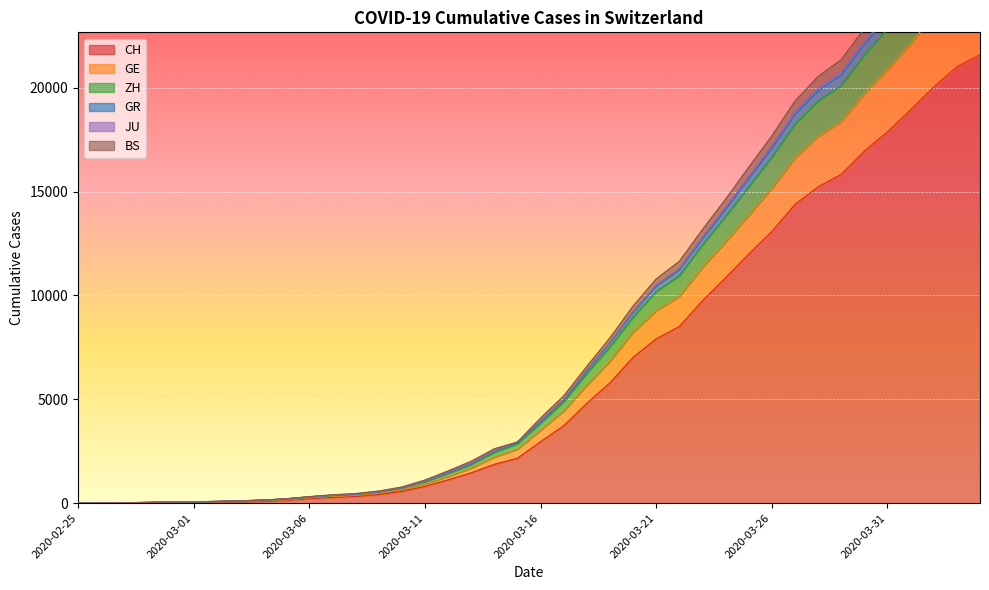

How many lines are shown in the chart?

6